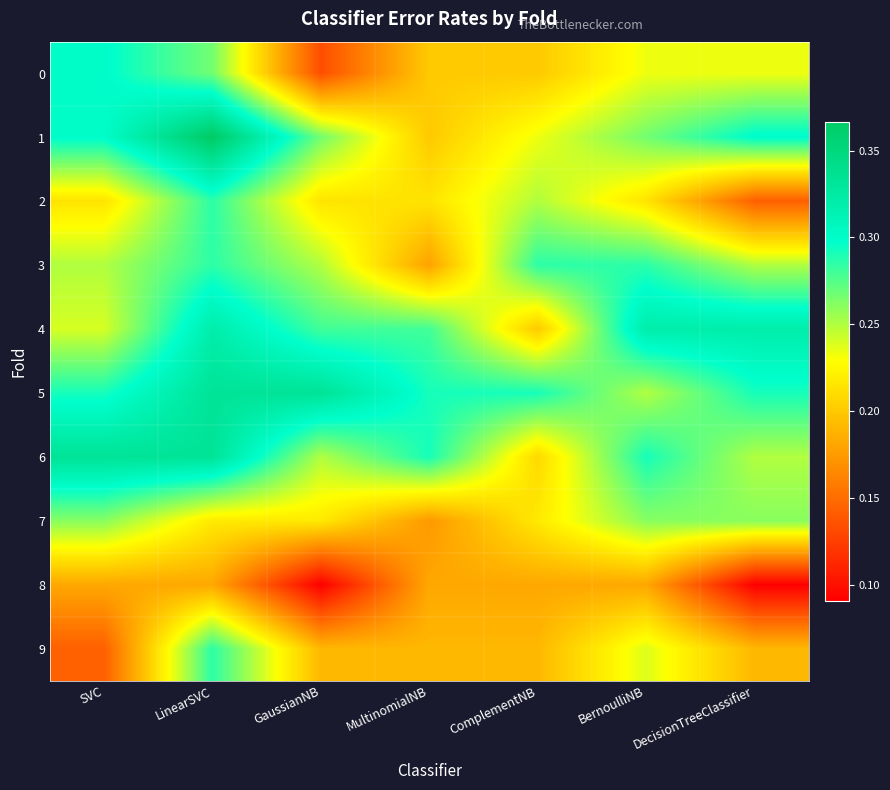

At which category is the sum across all series the highest?

LinearSVC